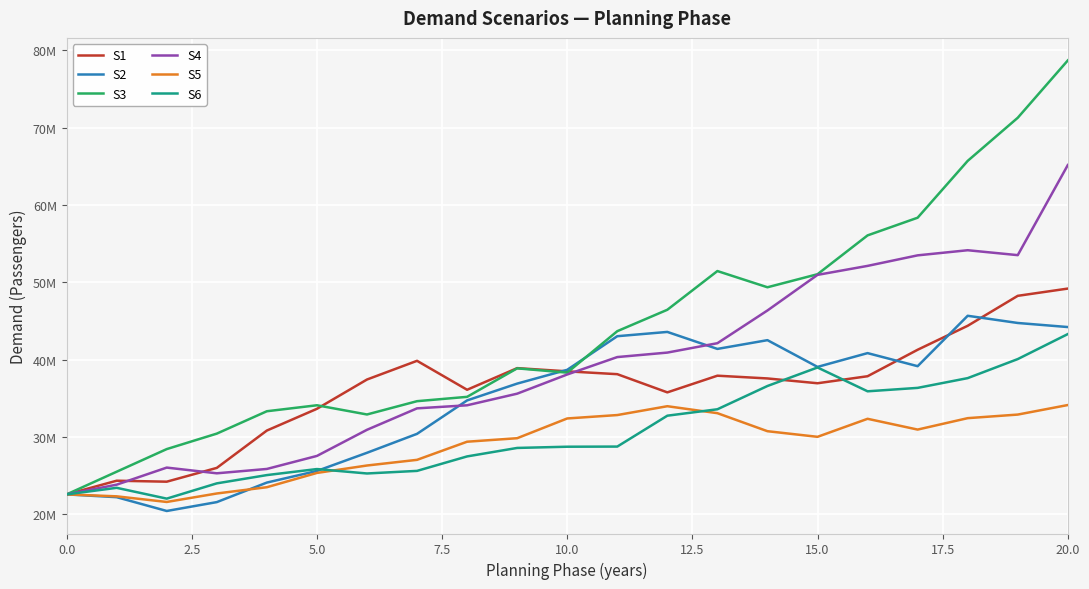

Does the chart have visible grid lines?

Yes